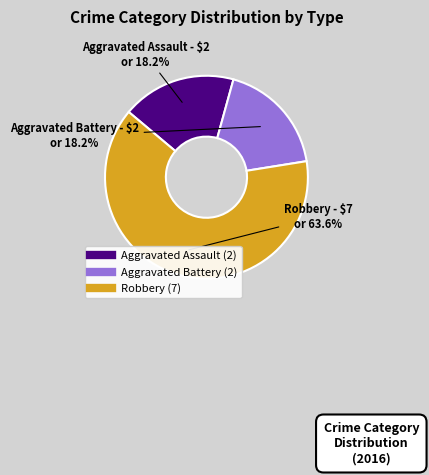

Which slice is the largest?

Robbery